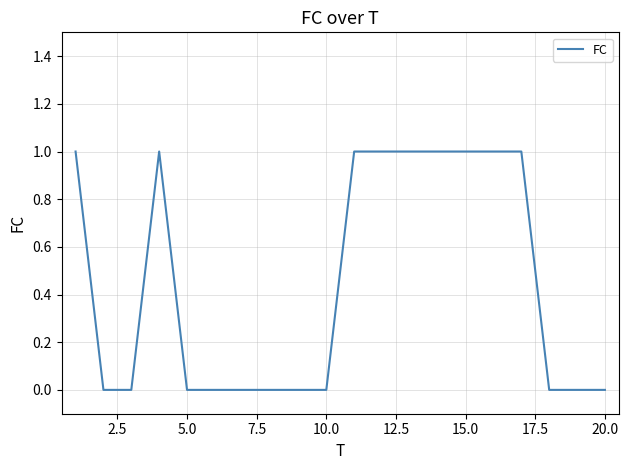

What is the difference between the second highest and second lowest values?

1